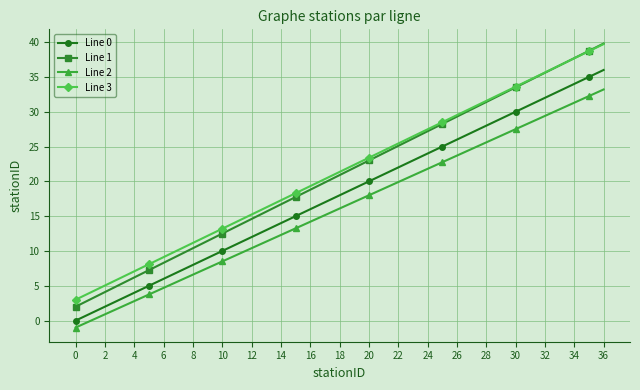

What is the lowest value of the Line 3 series?

3.0